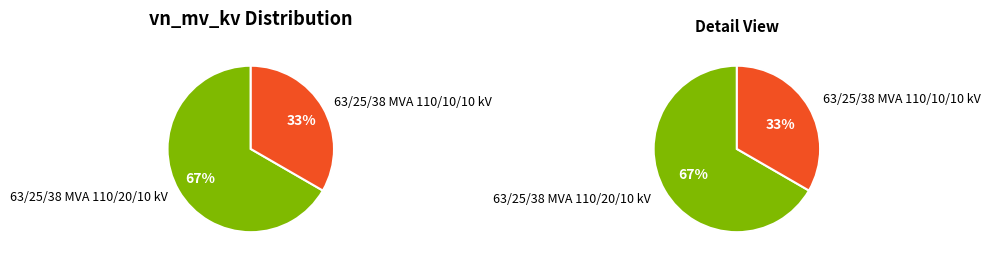

Is the sum of 63/25/38 MVA 110/10/10 kV and 63/25/38 MVA 110/20/10 kV greater than half?

Yes